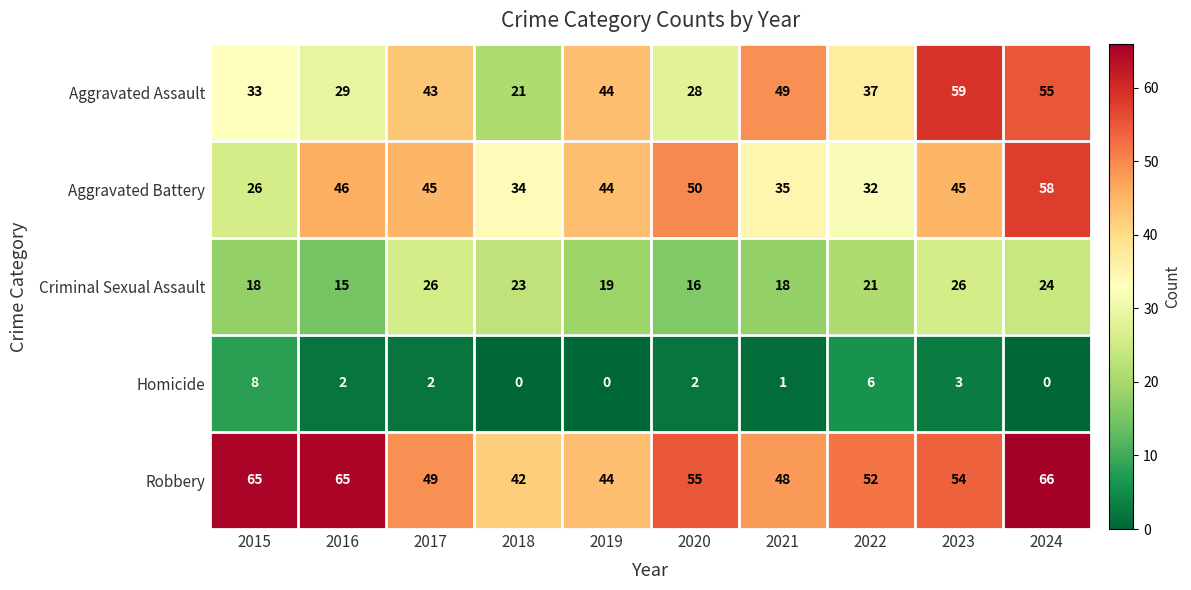

Which series has the largest total across all categories?

Robbery